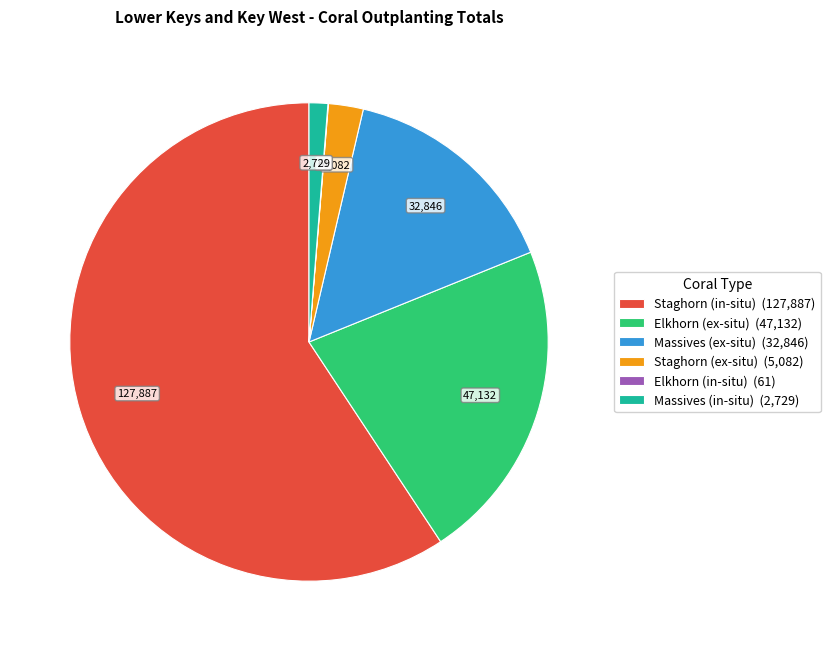

Combined, do Staghorn (in-situ) (127,887) and Elkhorn (ex-situ) (47,132) account for over 50%?

Yes